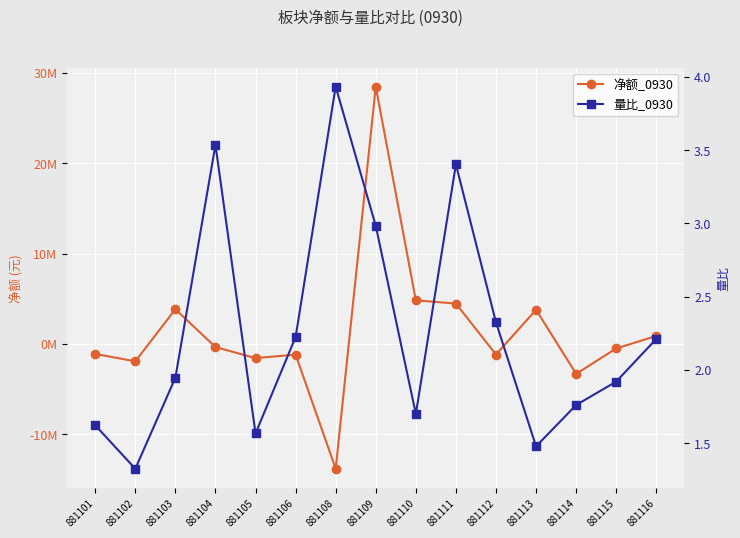

What is the difference between the second highest and second lowest values in the 量比_0930 series?

2.1